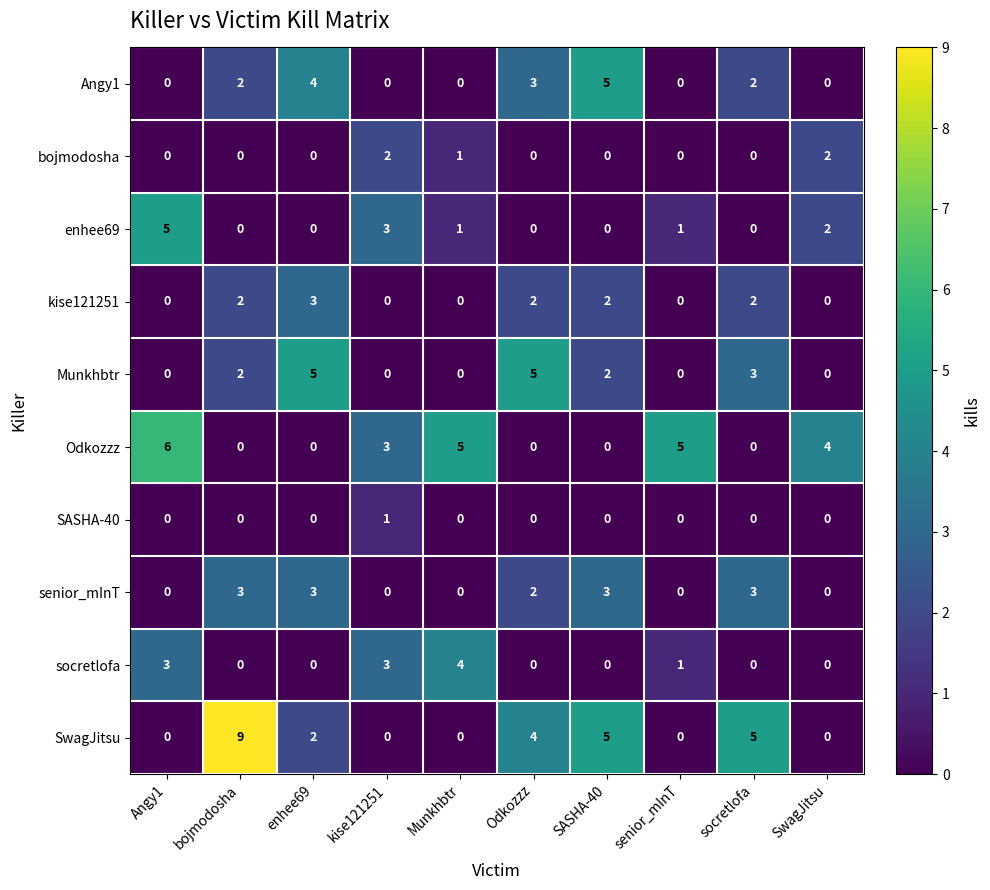

Count the bojmodosha values in the range 0 to 1.

8